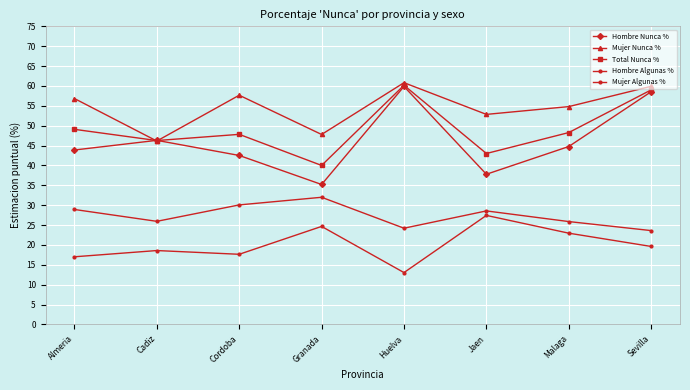

At which label is Hombre Nunca % closest to 47?

Cadiz